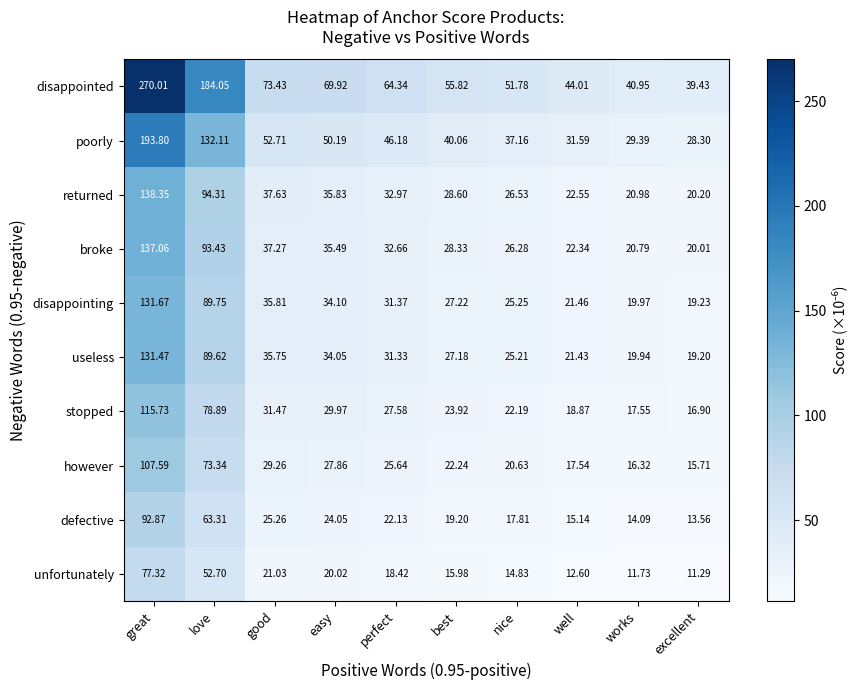

At perfect, list the series in order from largest to smallest.

disappointed, poorly, returned, broke, disappointing, useless, stopped, however, defective, unfortunately